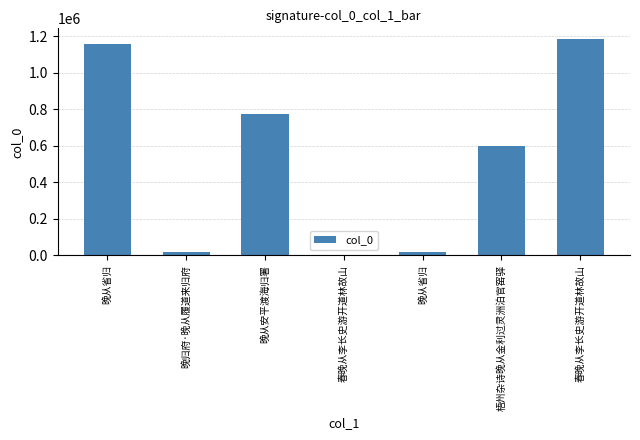

Are the bars horizontal?

No